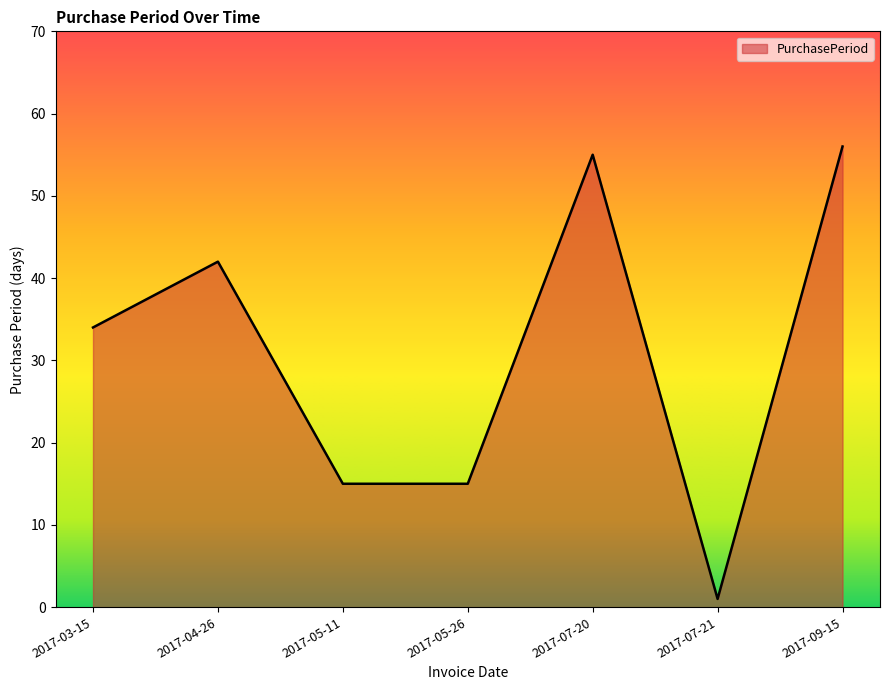

What position from the left is 2017-09-15?

7